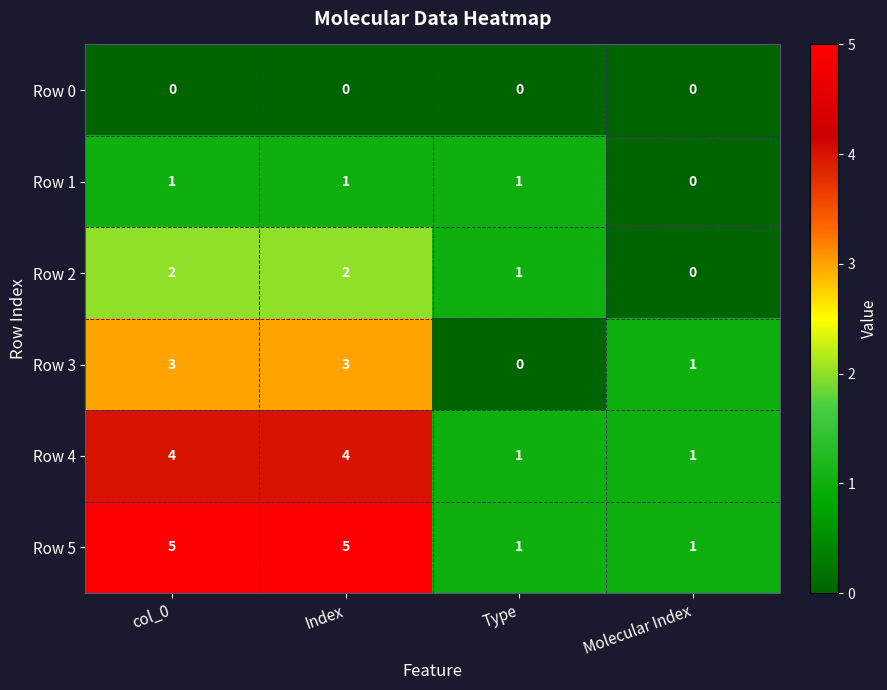

Which series has the largest total across all categories?

Row 5